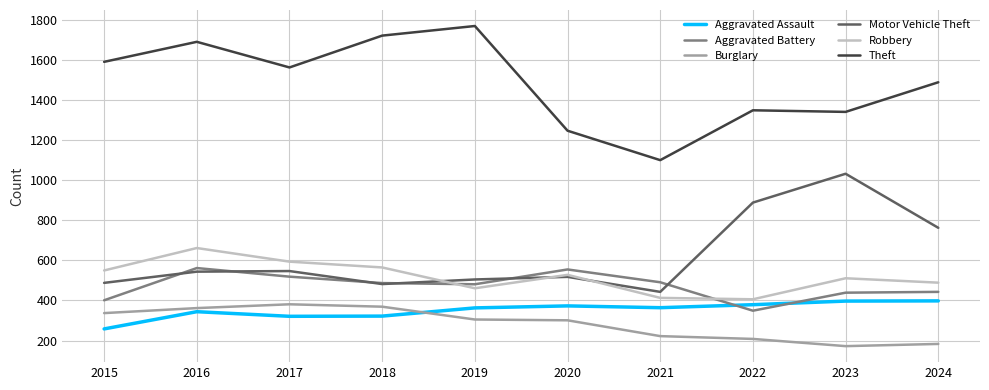

Rank the series at 2024 from highest to lowest value.

Theft, Motor Vehicle Theft, Robbery, Aggravated Battery, Aggravated Assault, Burglary